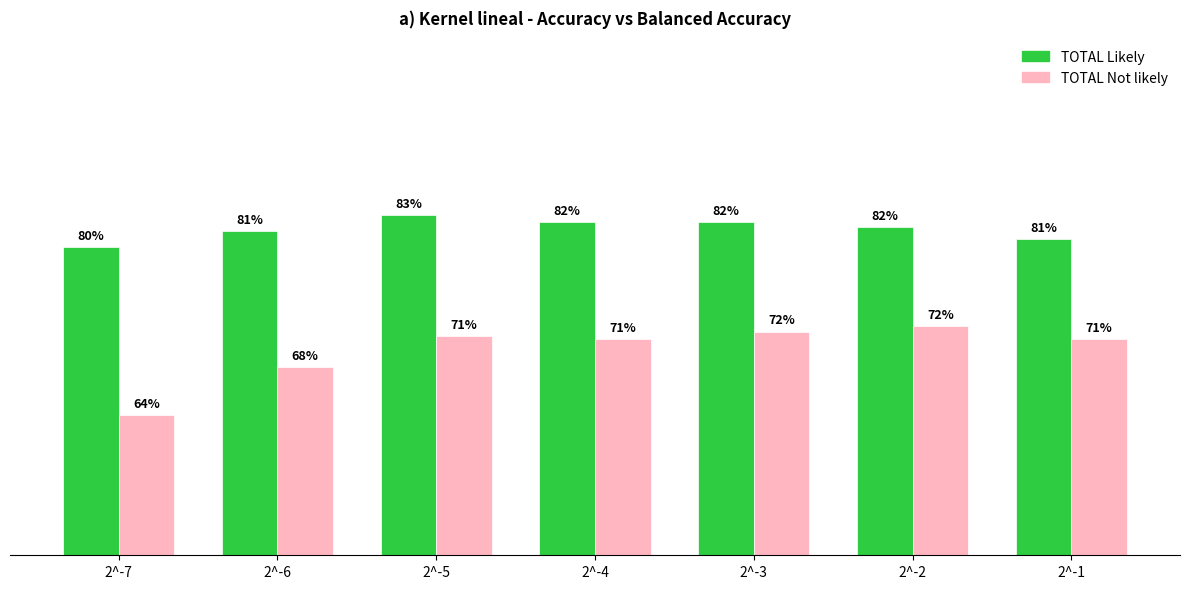

How many TOTAL Not likely values are between 0 and 1?

7